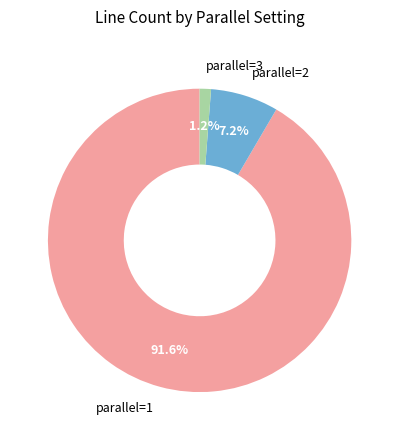

Is there any slice that represents more than half of the pie?

Yes